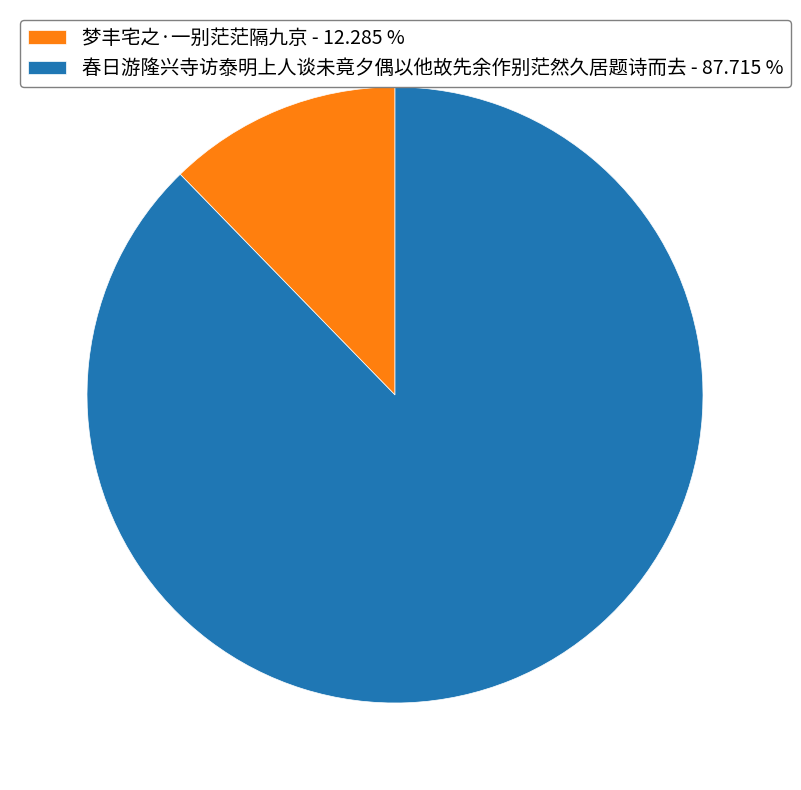

What is the ratio of the value at 春日游隆兴寺访泰明上人谈未竟夕偶以他故先余作别茫然久居题诗而去 - 87.715 % to the value at 梦丰宅之·一别茫茫隔九京 - 12.285 %?

7.1